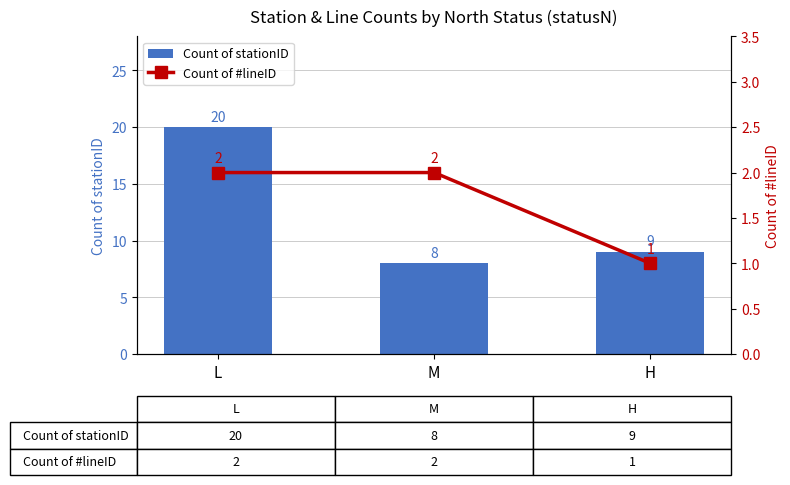

Which series changed the most between L and H?

Count of stationID